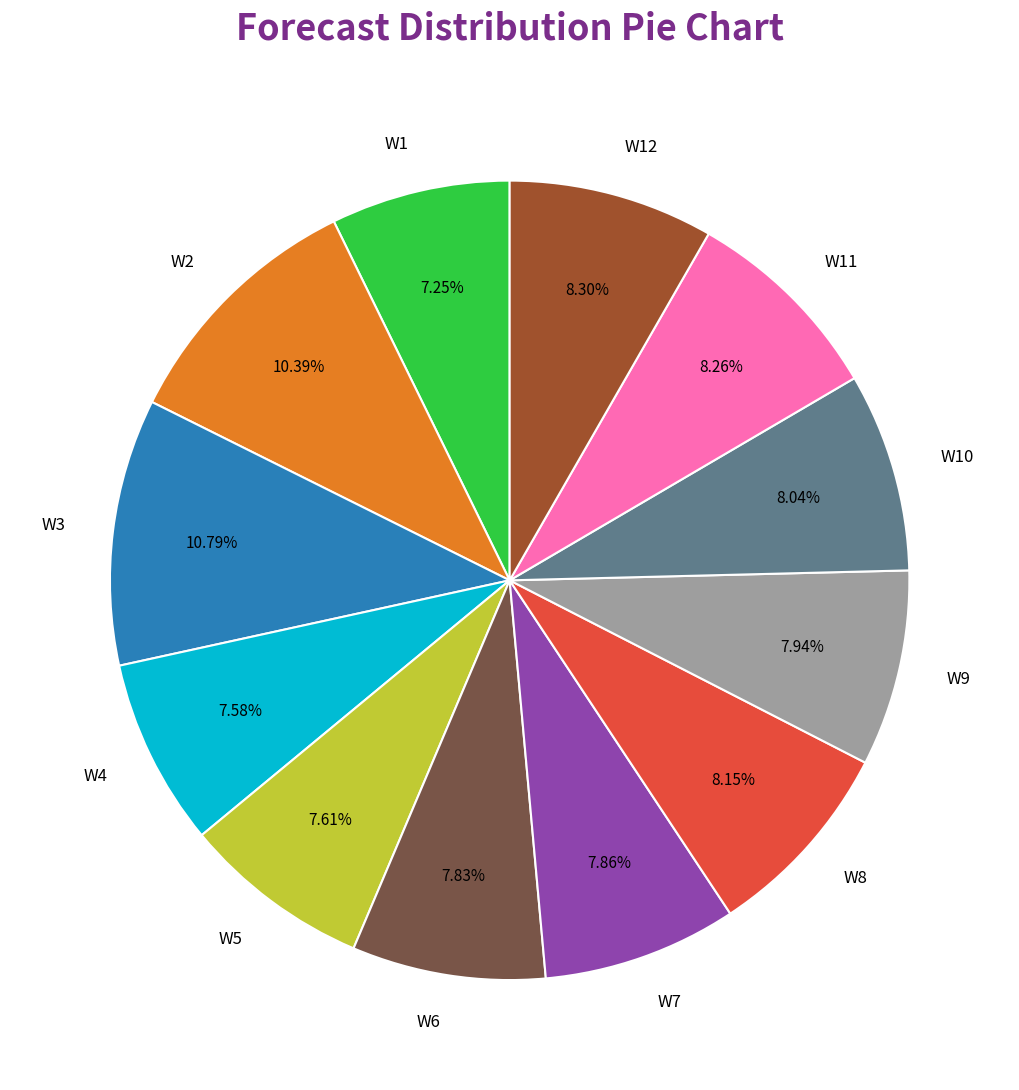

Which has a higher value, W2 or W4?

W2